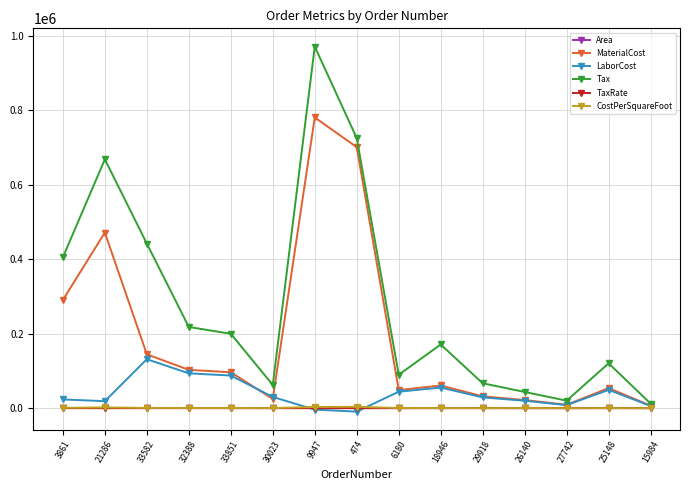

True or false: CostPerSquareFoot and TaxRate intersect in this chart.

False